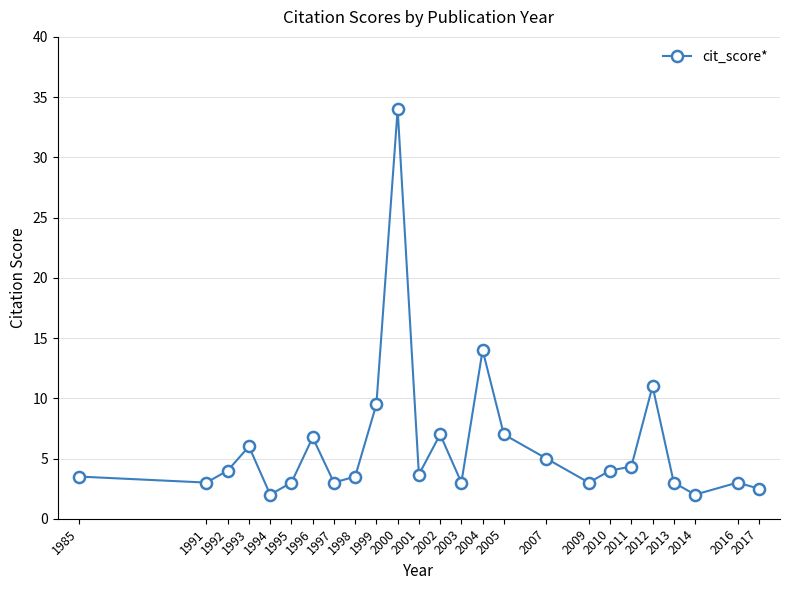

What is the approximate value at 1991?

3.0